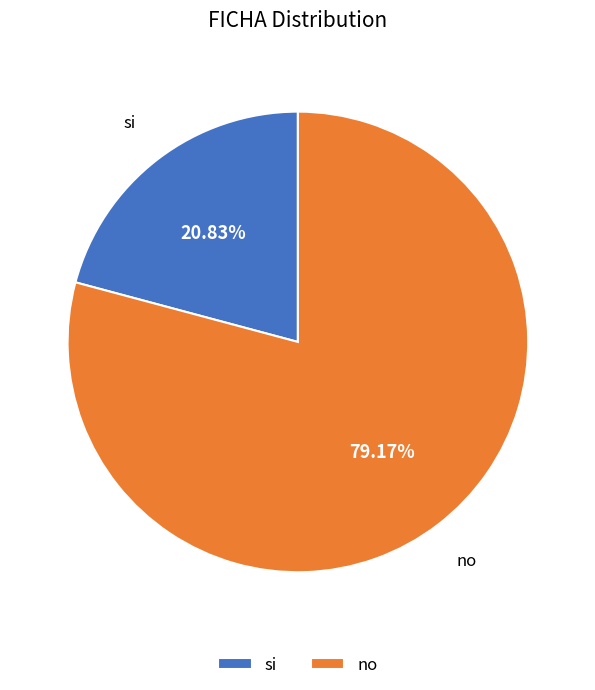

What percentage is the si slice, to the nearest percent?

21%